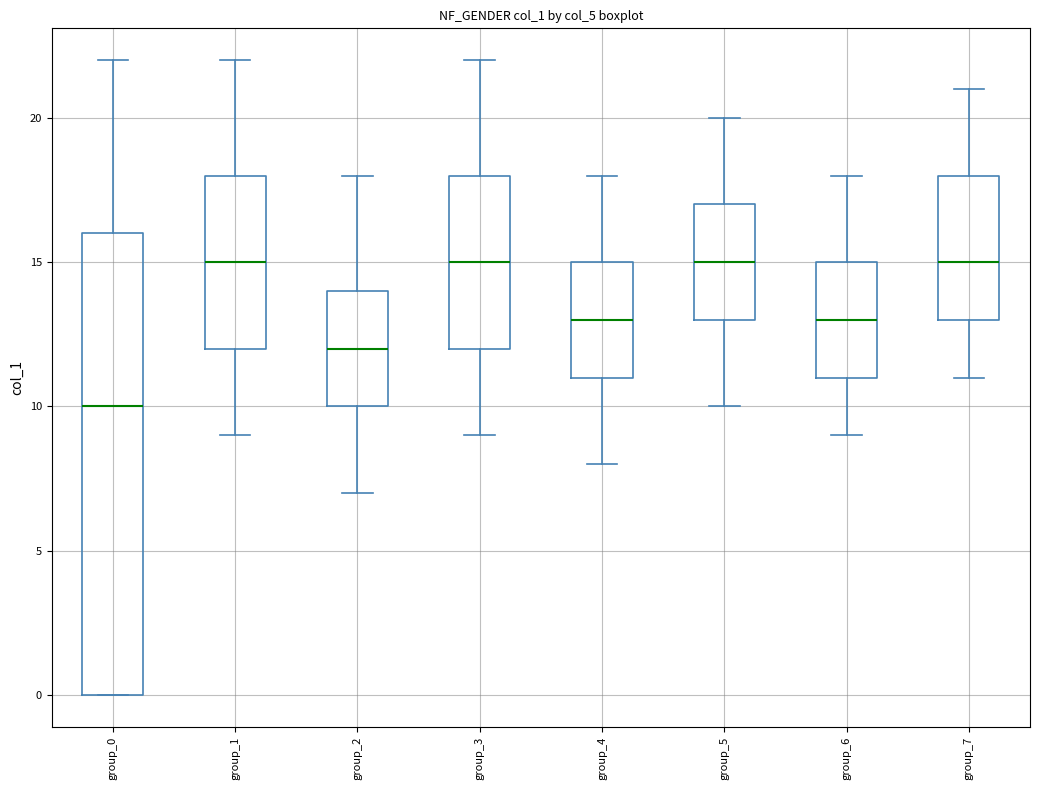

Which box is the tallest, from its lower edge to its upper edge?

group_0